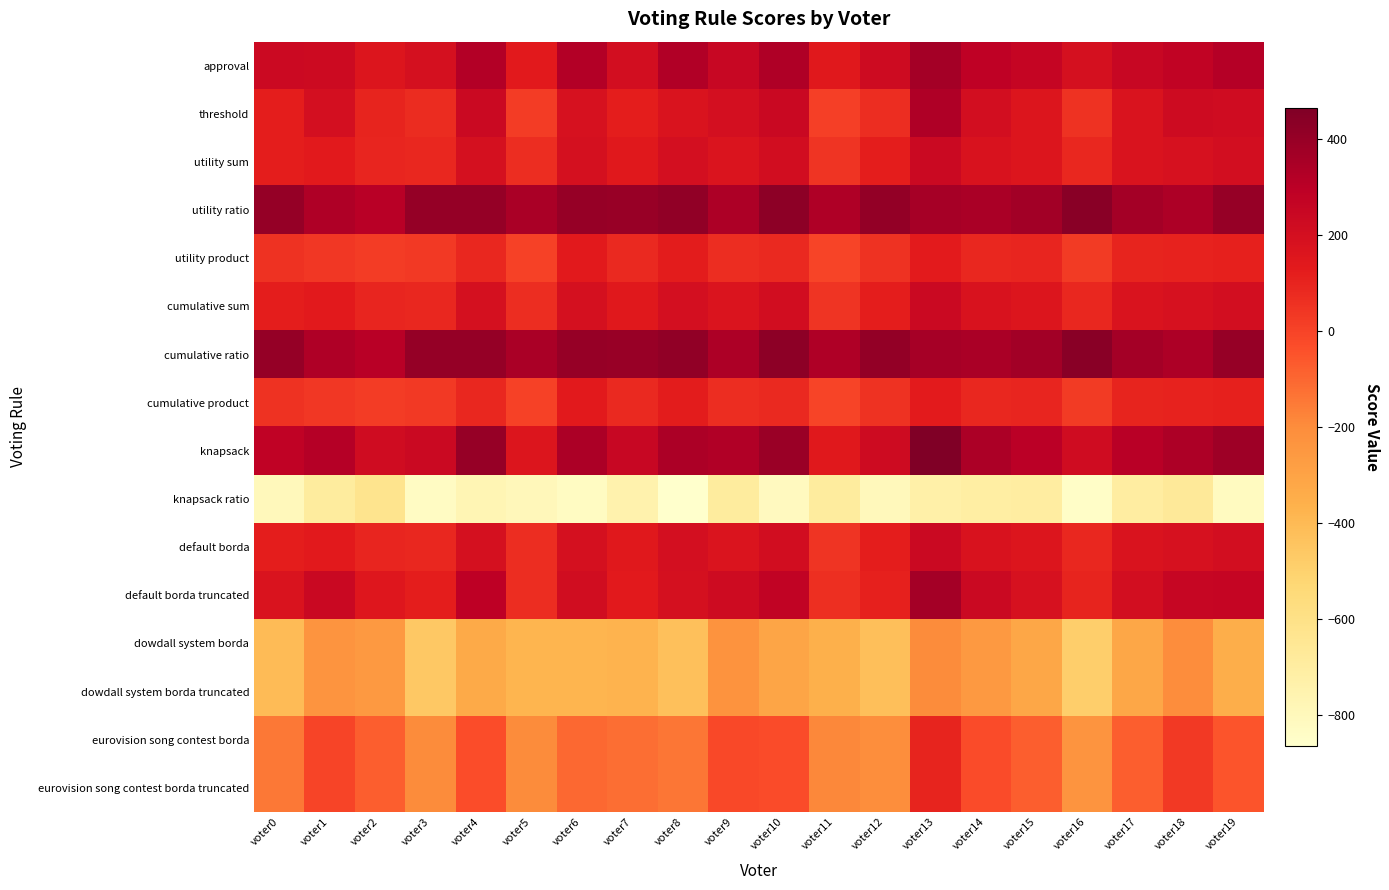

Which has a higher value, voter12 or voter9?

voter9